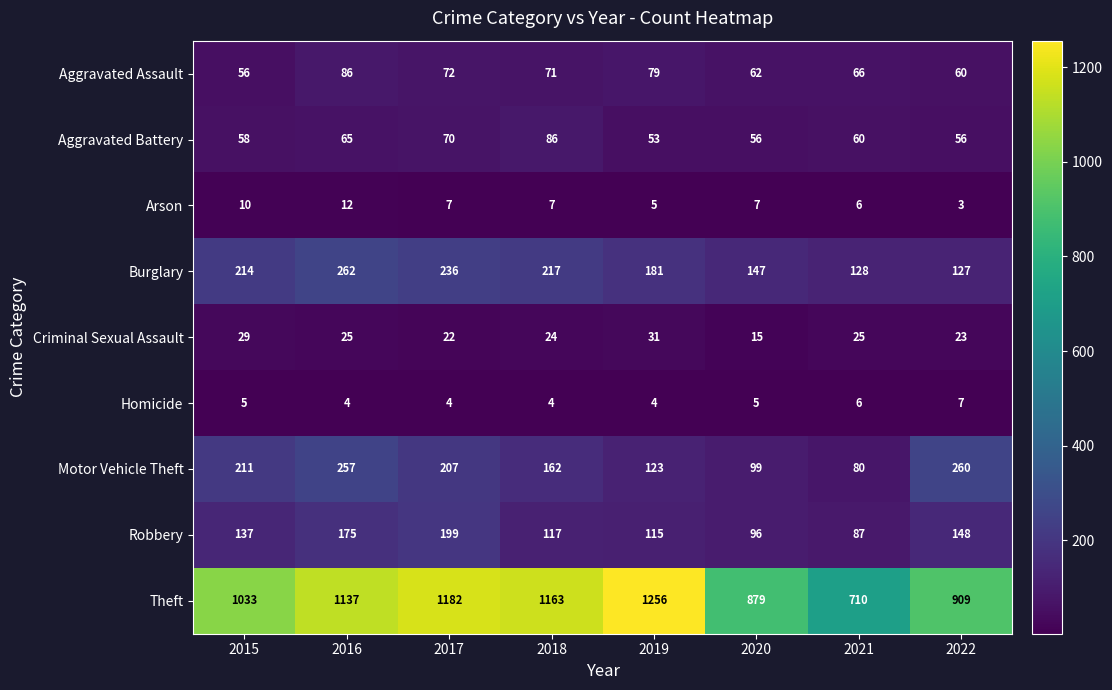

Which series has the largest total across all categories?

Theft